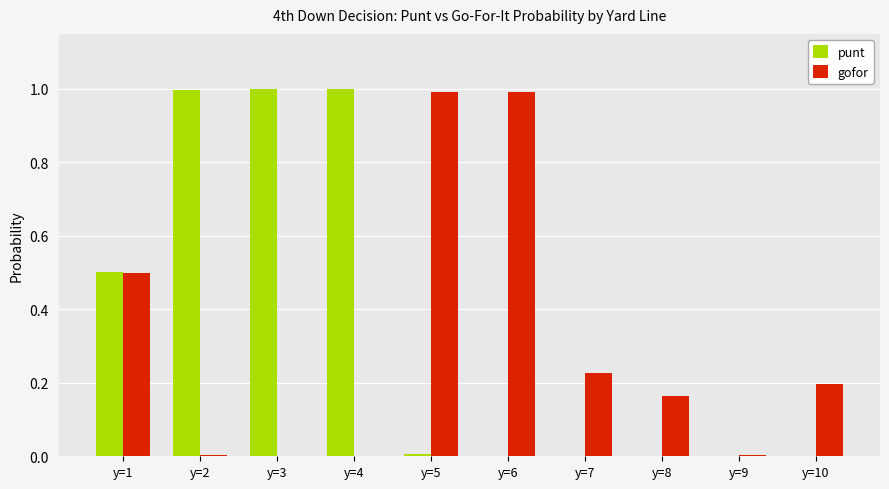

Between y=3 and y=8, which series saw the biggest shift?

punt